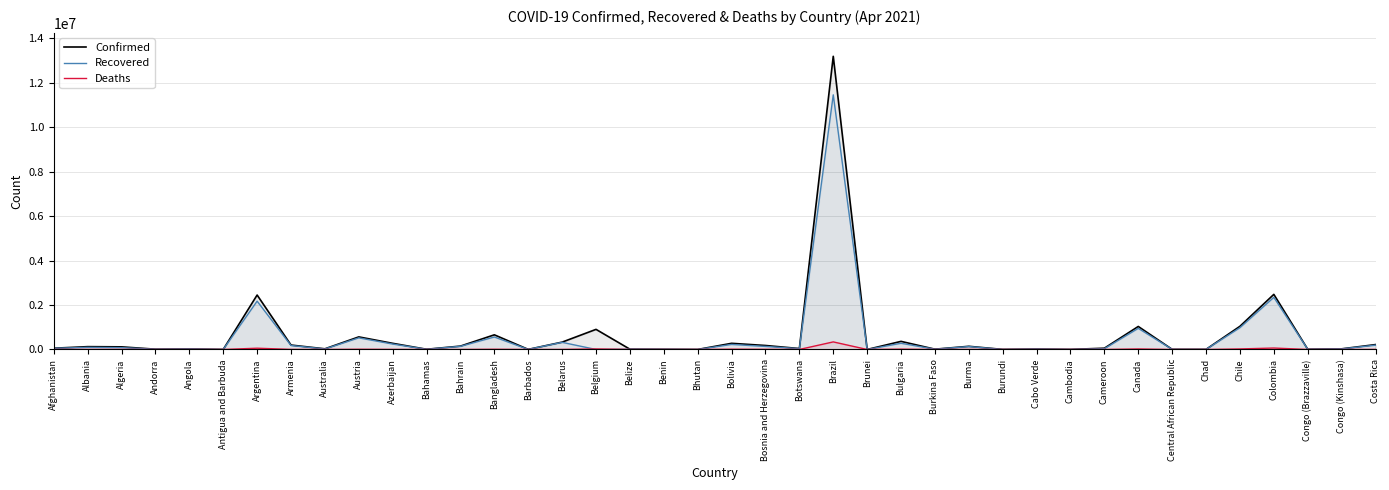

True or false: Deaths and Recovered intersect in this chart.

True